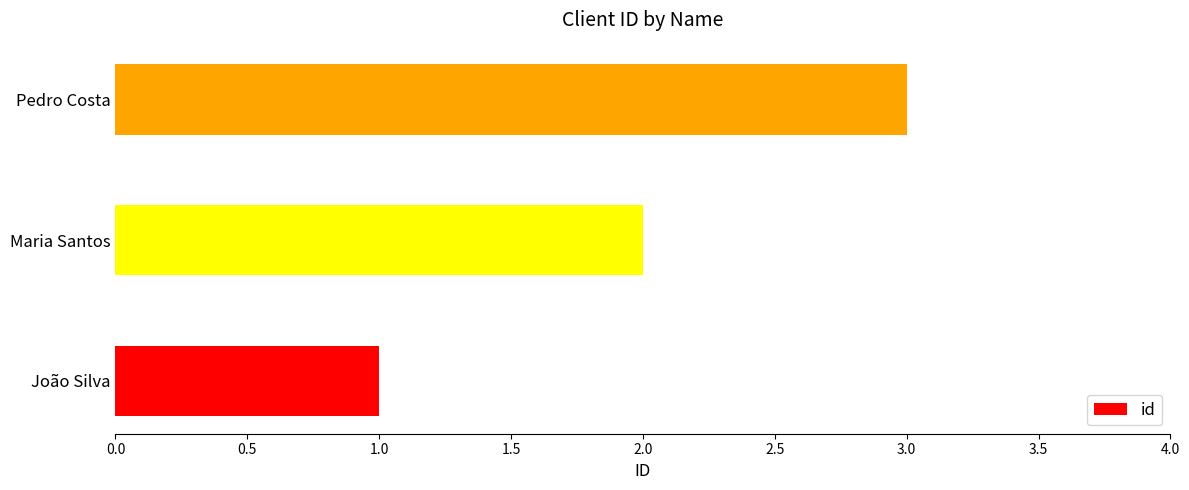

How many distinct data groups are displayed?

1